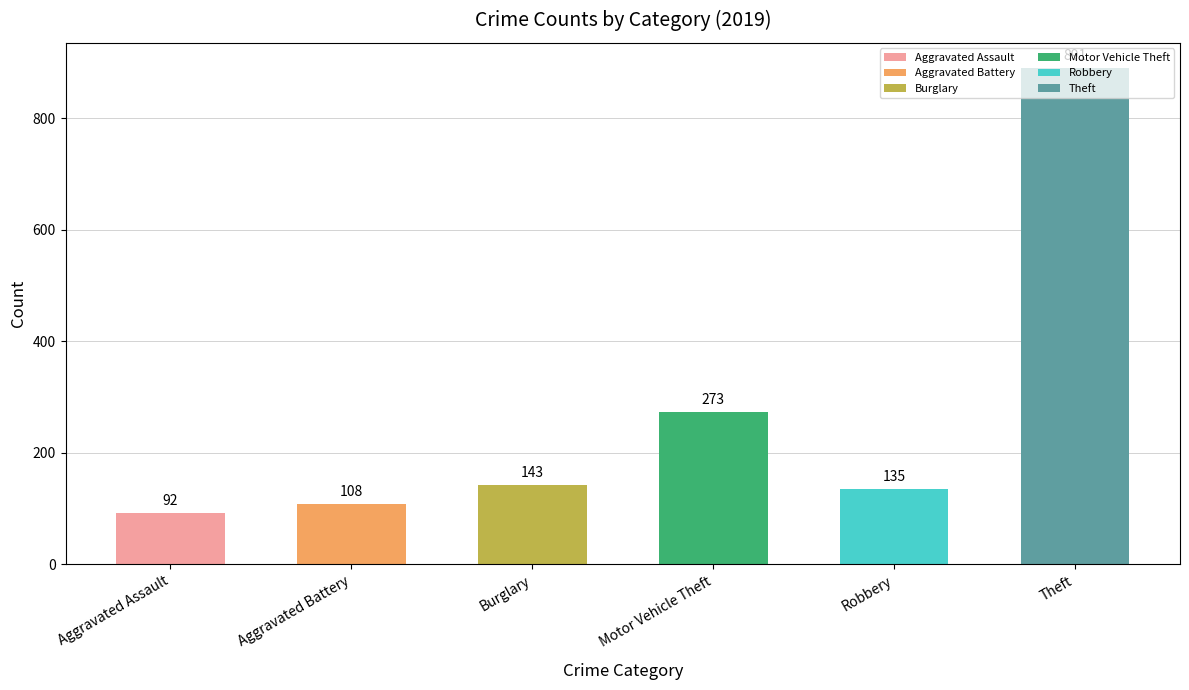

What value does the data have at Burglary, to the nearest 100?

100